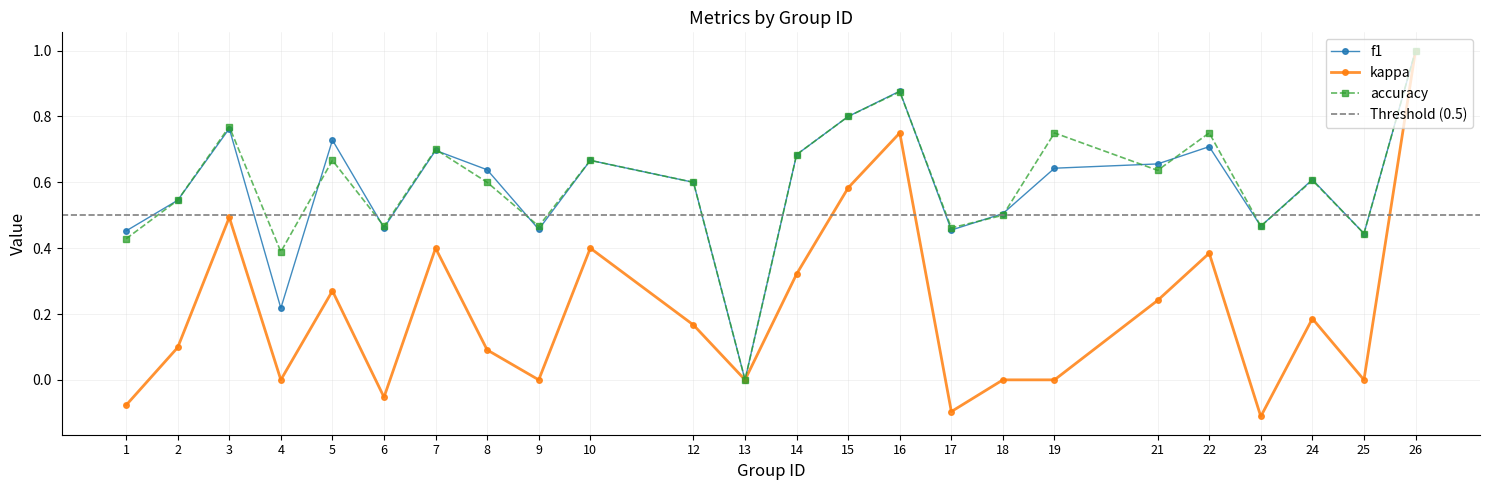

At which label is f1 closest to 0?

13